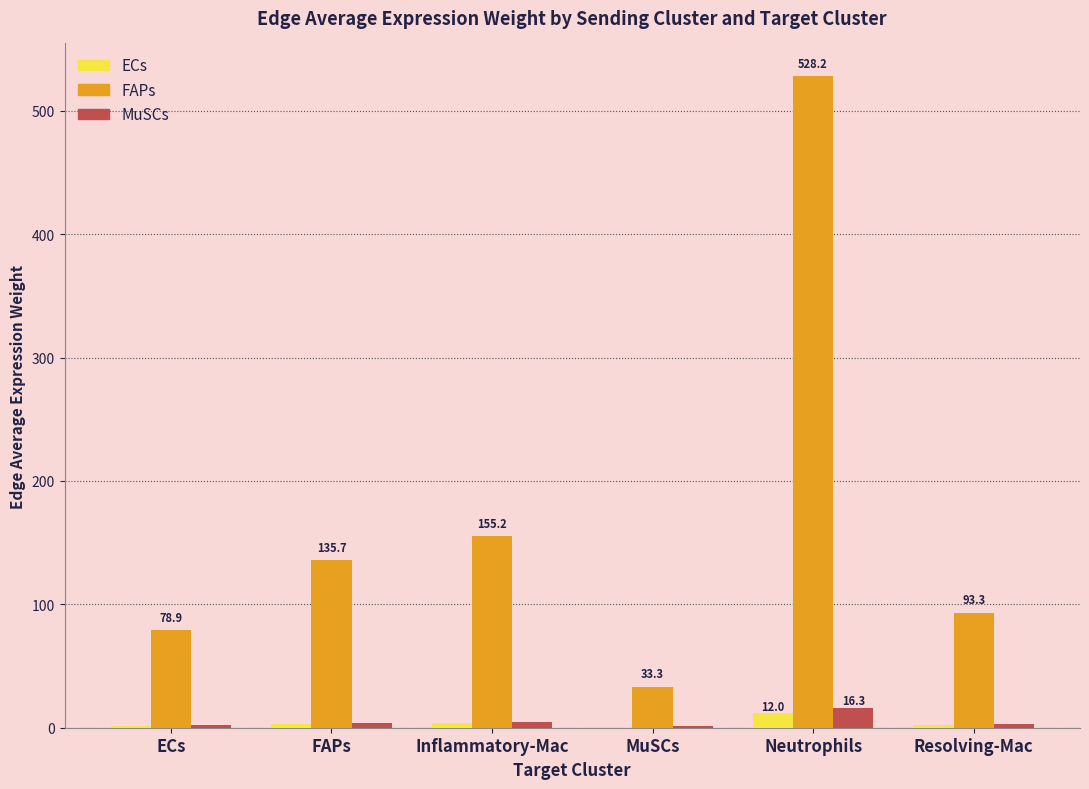

Which series changed the most between FAPs and Neutrophils?

FAPs